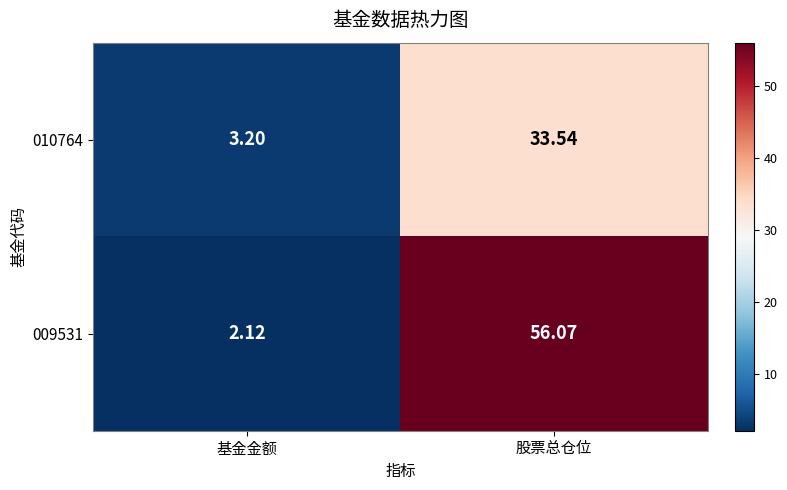

At which category is the sum across all series the highest?

股票总仓位